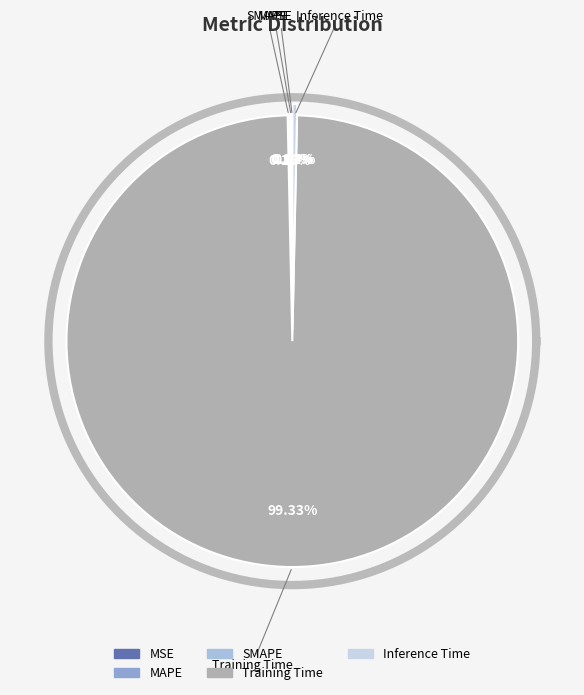

Is there a majority slice in this chart?

Yes